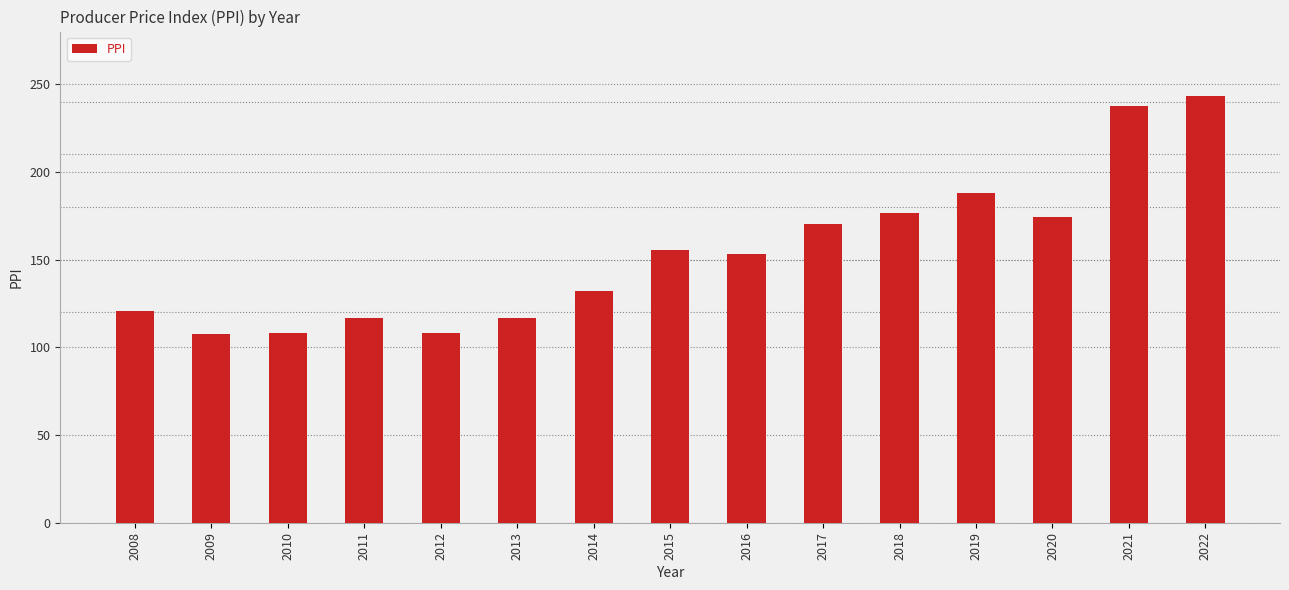

What is the difference between the maximum and minimum values?

136.0